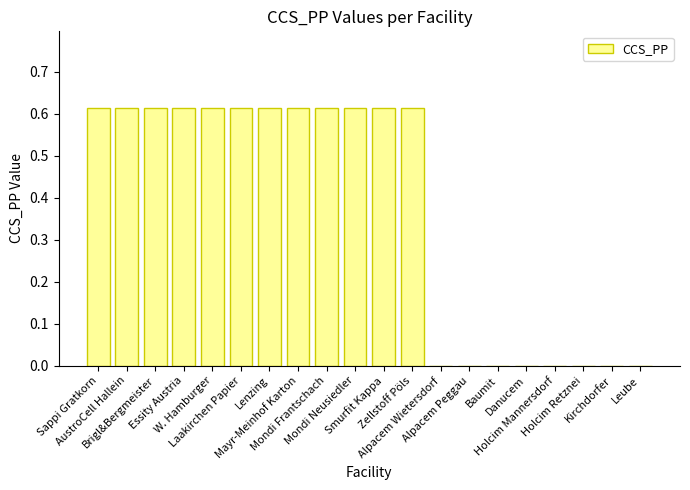

What is the sum of all values?

7.3